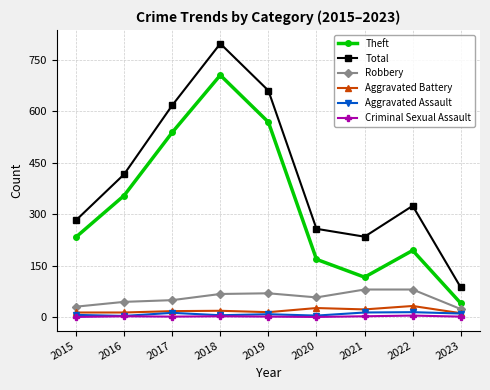

At how many categories does at least one series exceed 490?

3